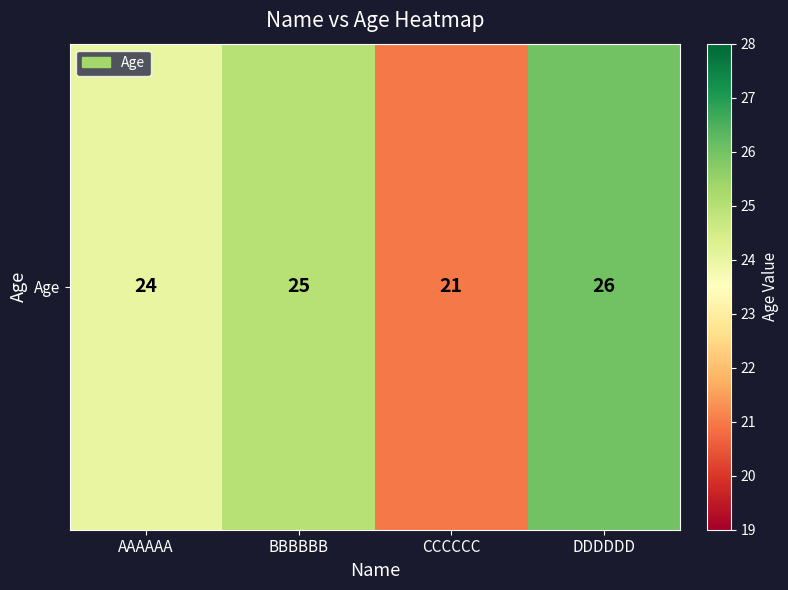

What is the sum of the values at DDDDDD and CCCCCC?

47